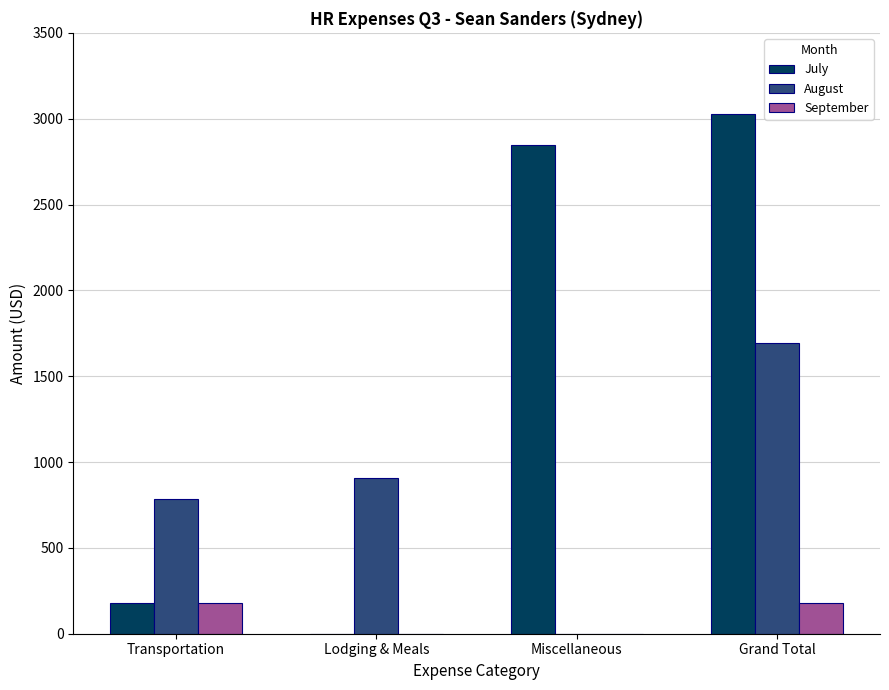

What is the sum of all August values?

3383.6